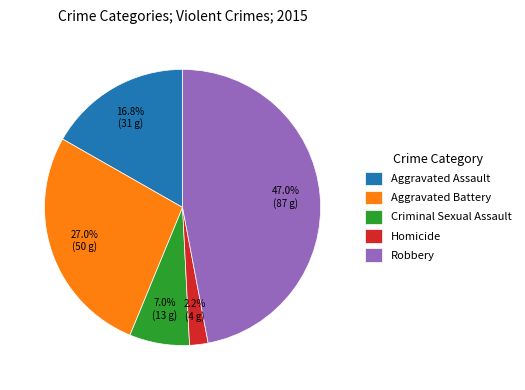

Is there a majority slice in this chart?

No